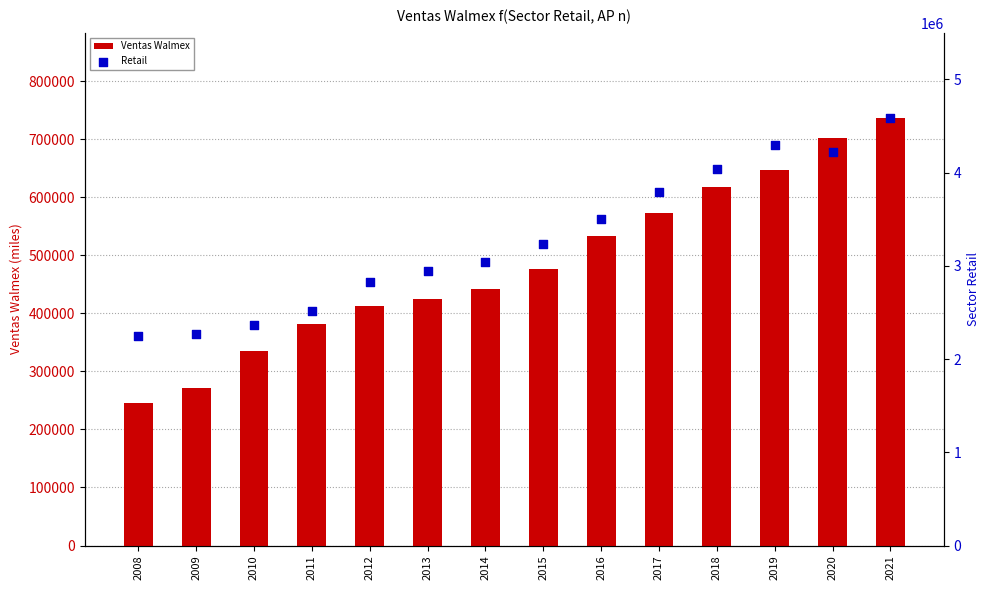

Which series has the largest Y range (max minus min)?

Retail